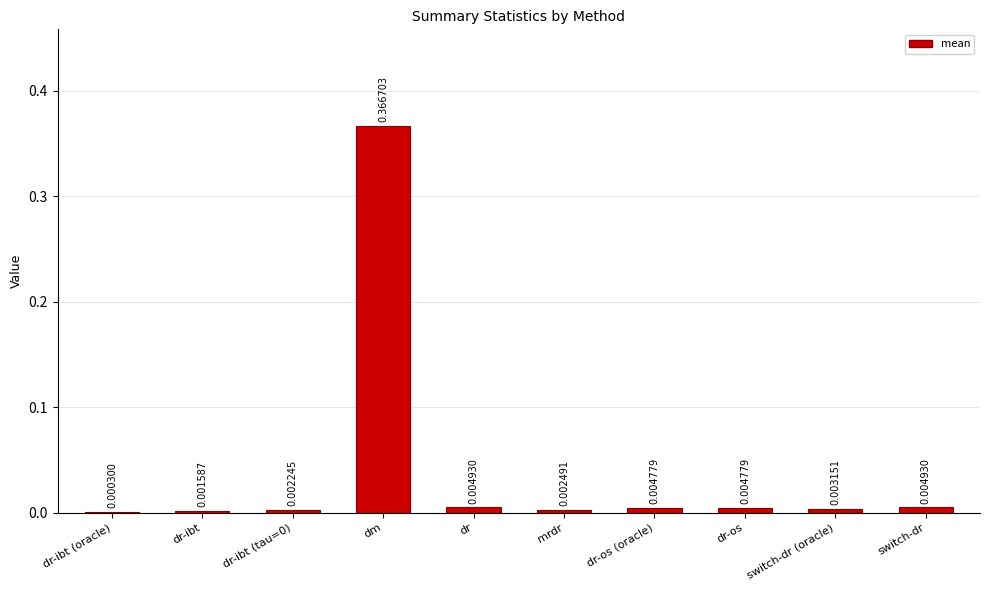

Which category has the highest value across all series?

dm